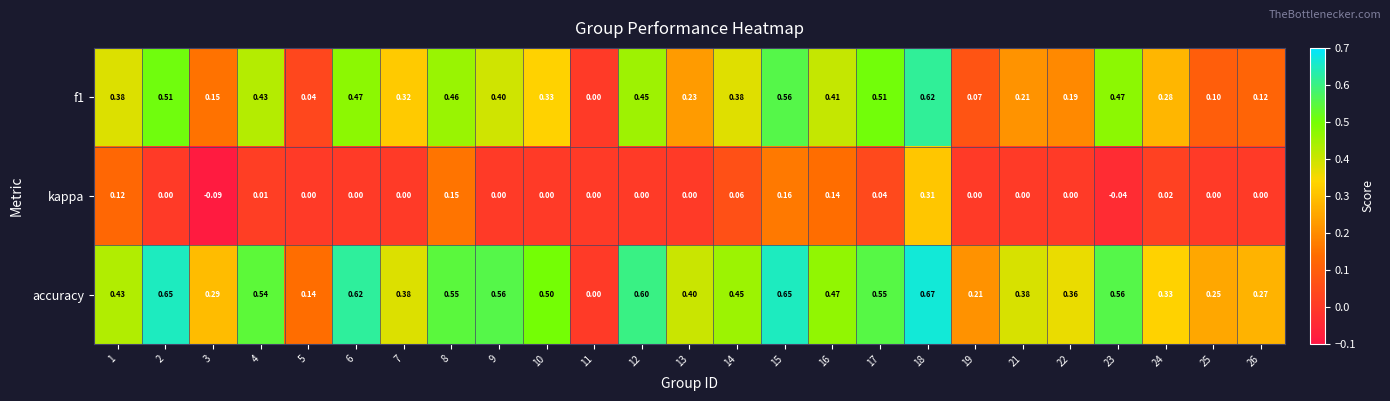

Is the value of accuracy at 24 greater than the value of kappa at 22?

Yes